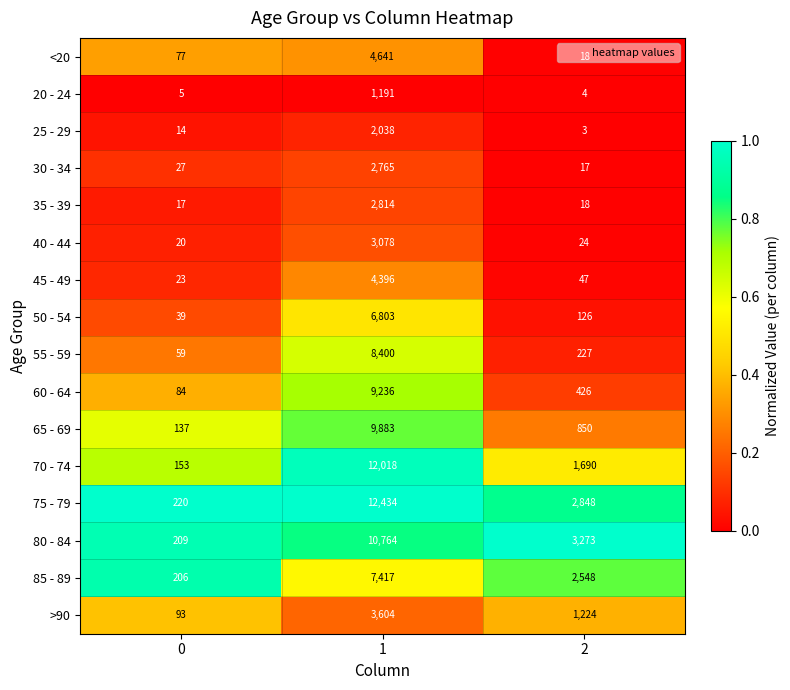

Which series has the largest total across all categories?

75 - 79